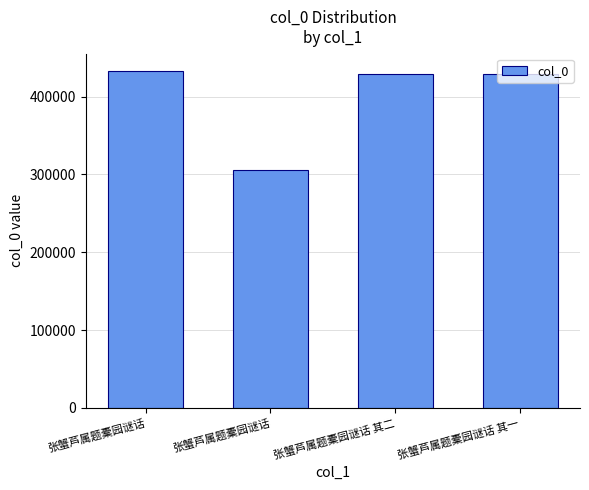

Rank the categories by value from highest to lowest.

张蟹芦属题橐园谜话, 张蟹芦属题橐园谜话 其二, 张蟹芦属题橐园谜话 其一, 张蟹芦属题橐园谜话